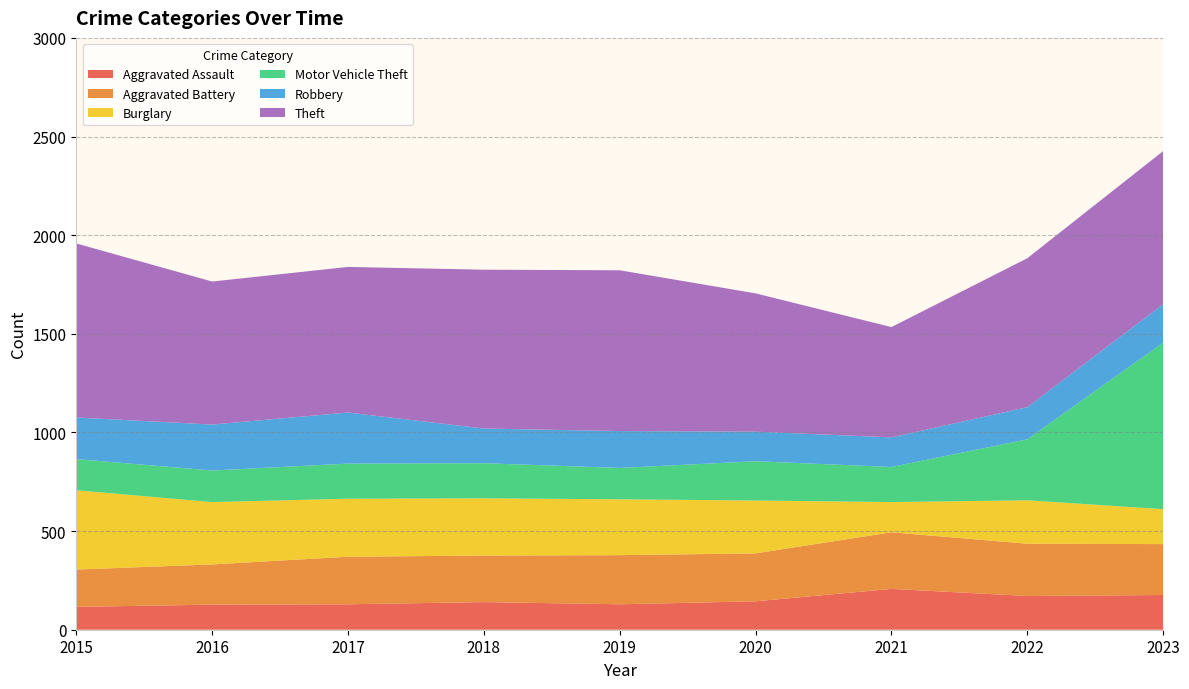

Reading right to left, what are all the values shown in this chart?

Aggravated Assault: 2023=176	2022=171	2021=207	2020=144	2019=129	2018=140	2017=129	2016=127	2015=116
Aggravated Battery: 2023=258	2022=265	2021=287	2020=243	2019=249	2018=236	2017=241	2016=204	2015=189
Burglary: 2023=177	2022=220	2021=153	2020=268	2019=283	2018=290	2017=294	2016=316	2015=402
Motor Vehicle Theft: 2023=844	2022=309	2021=178	2020=199	2019=159	2018=178	2017=178	2016=160	2015=158
Robbery: 2023=195	2022=163	2021=150	2020=150	2019=187	2018=176	2017=259	2016=233	2015=211
Theft: 2023=776	2022=755	2021=559	2020=701	2019=815	2018=805	2017=738	2016=725	2015=882